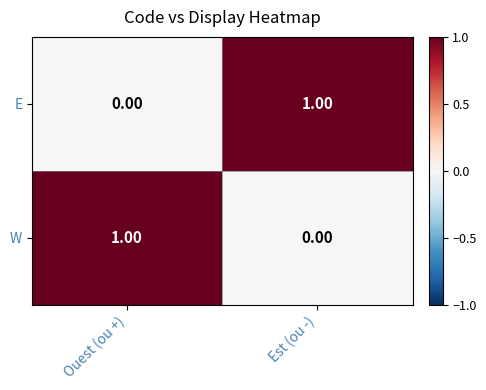

How many distinct data groups are displayed?

2